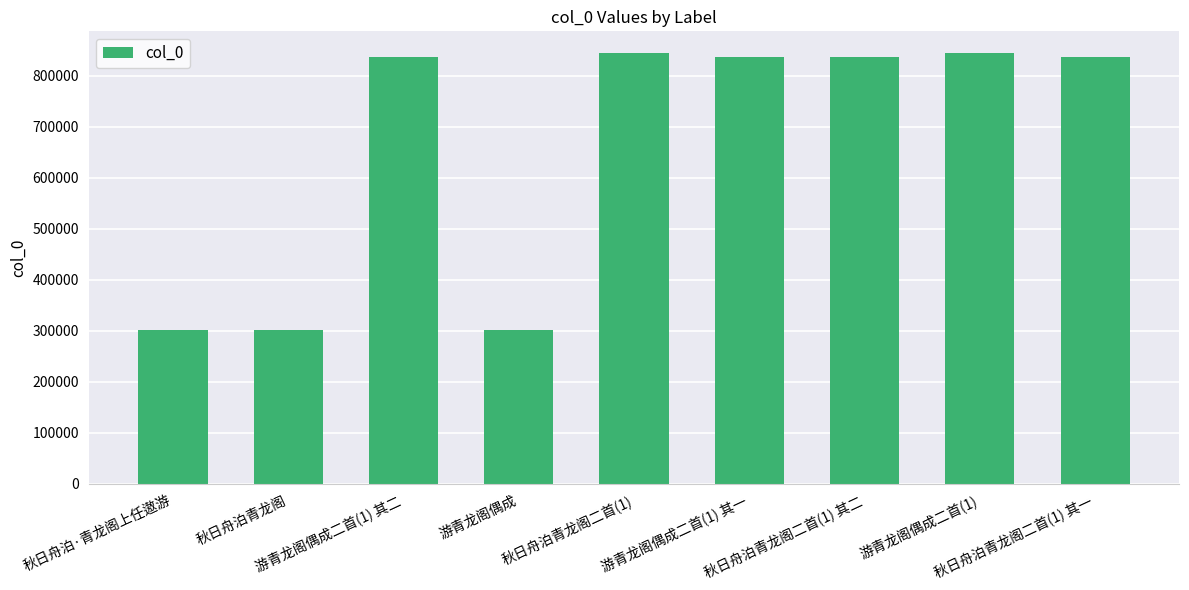

What is the average value?

660283